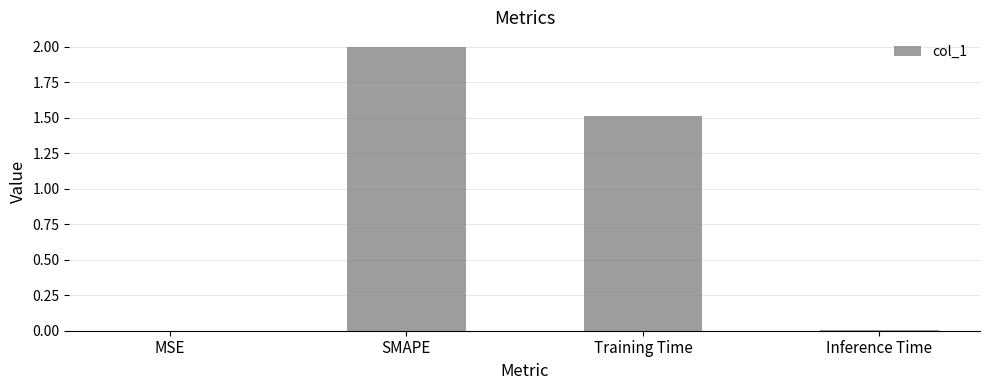

At which label is the value closest to 1?

Training Time